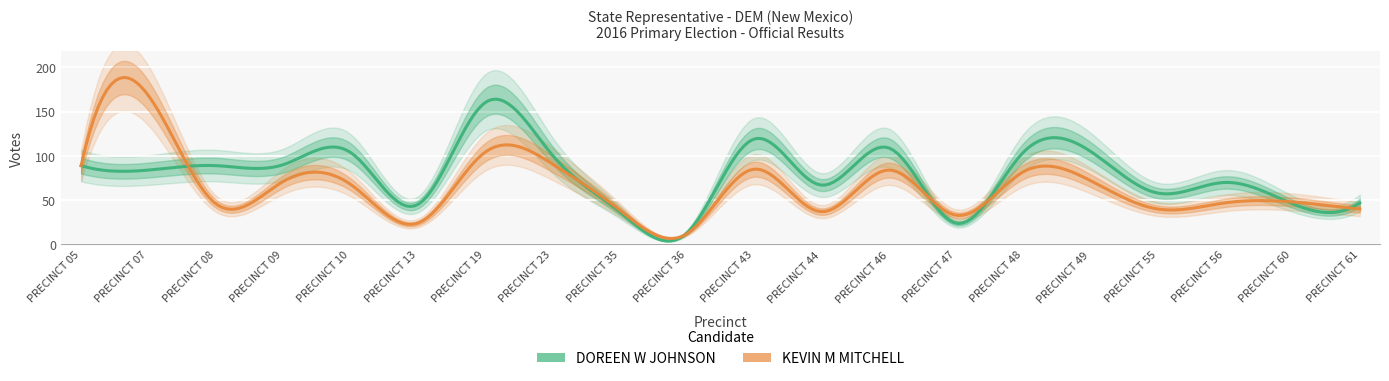

Is it true that KEVIN M MITCHELL equals 35 at PRECINCT 13?

False